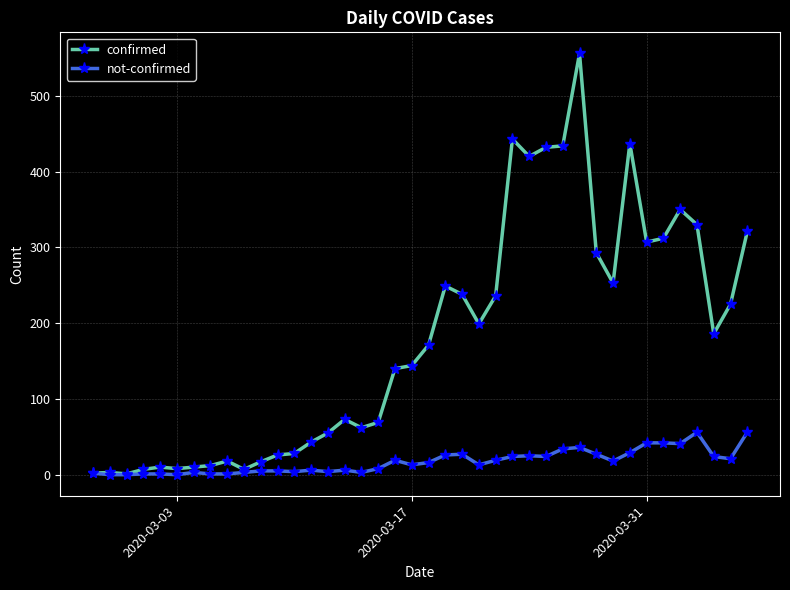

What are all the series names shown in the legend?

confirmed, not-confirmed